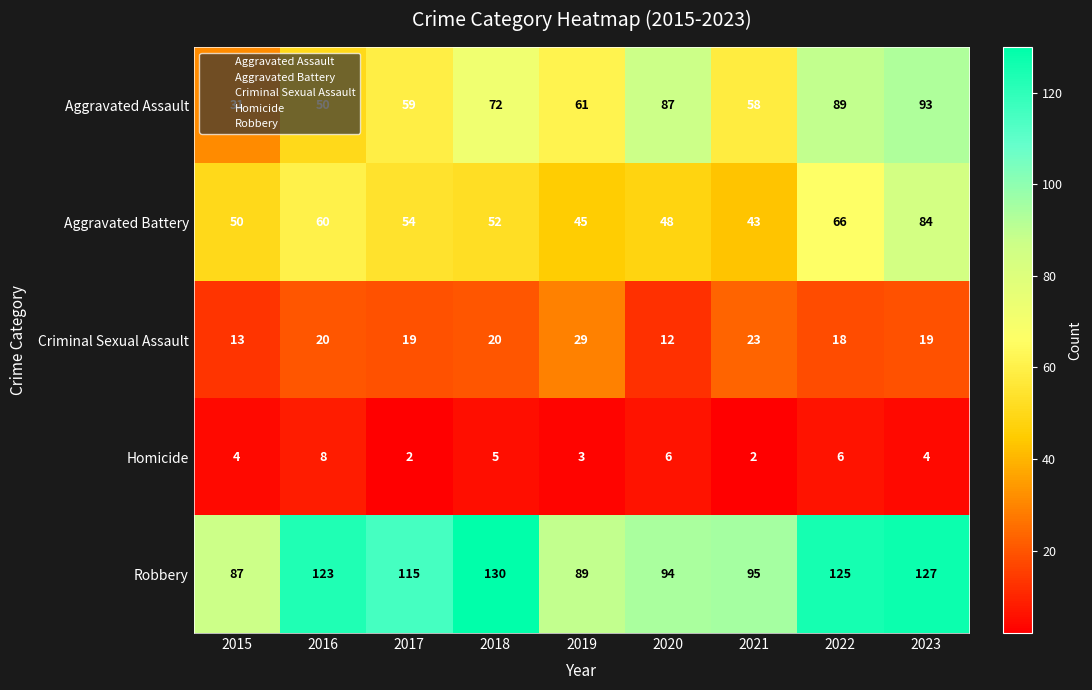

What value does the Aggravated Battery series have at 2015, to the nearest 10?

50